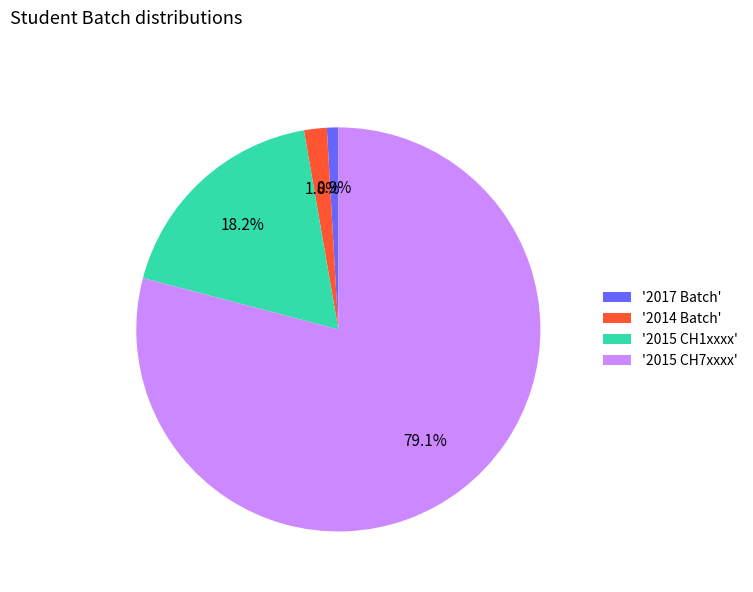

Rank the categories by value from highest to lowest.

'2015 CH7xxxx', '2015 CH1xxxx', '2014 Batch', '2017 Batch'